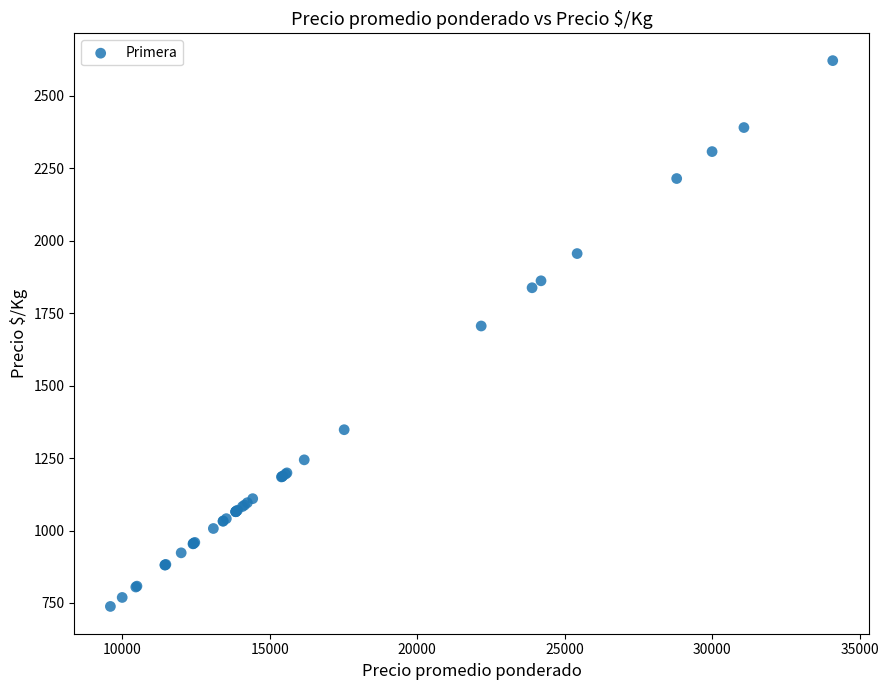

What Y value in the scatter plot is closest to 1680?

1706